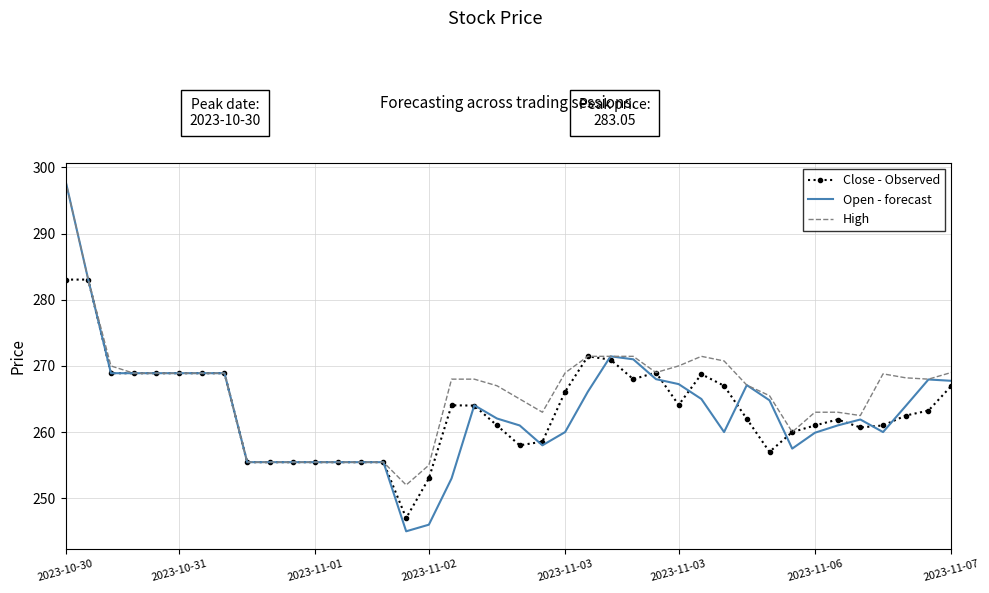

What is the minimum value for High?

252.0